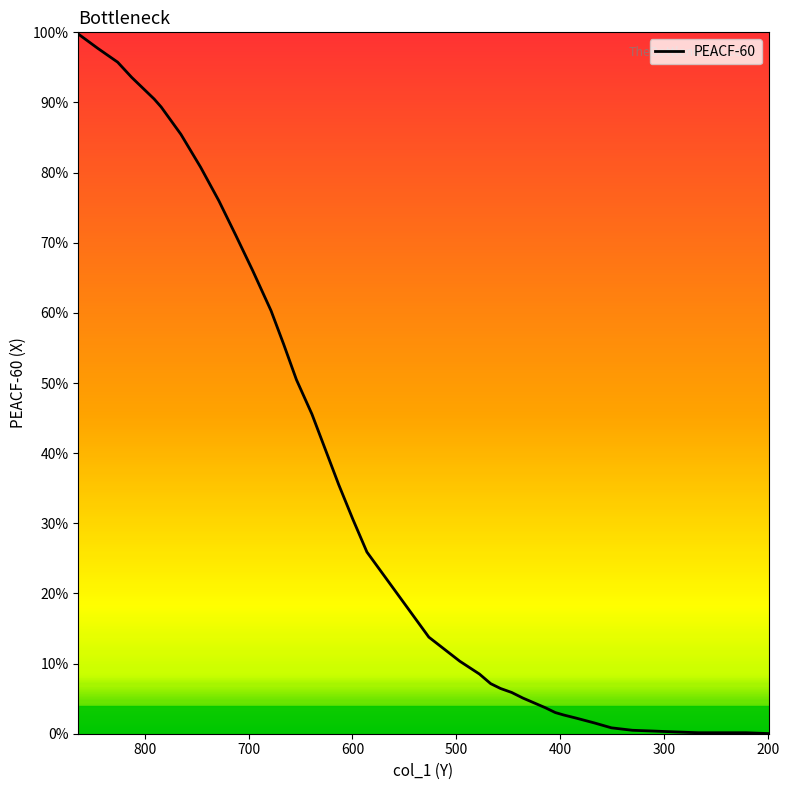

The value at 900 is 1.2. True or false?

False